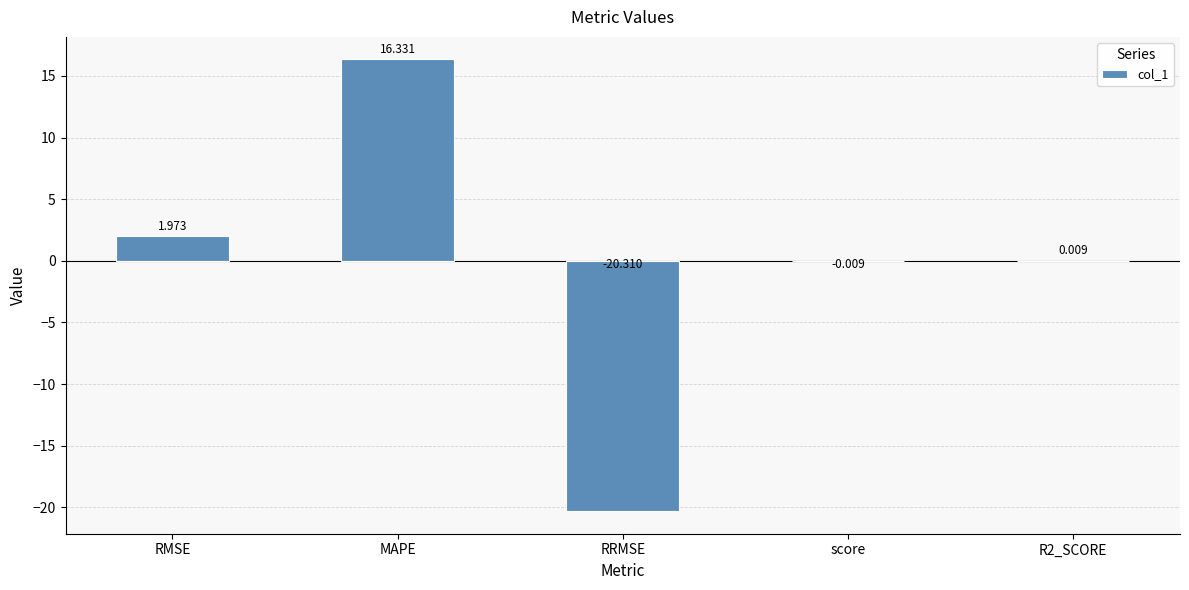

What is the change in value from RRMSE to R2_SCORE?

+20.3